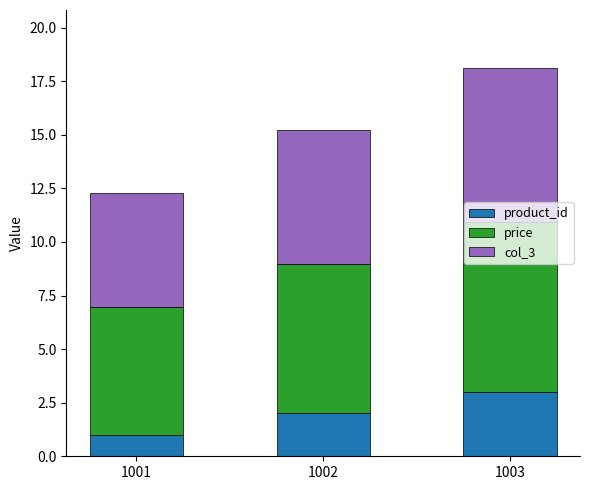

At which label does product_id reach its peak?

1003